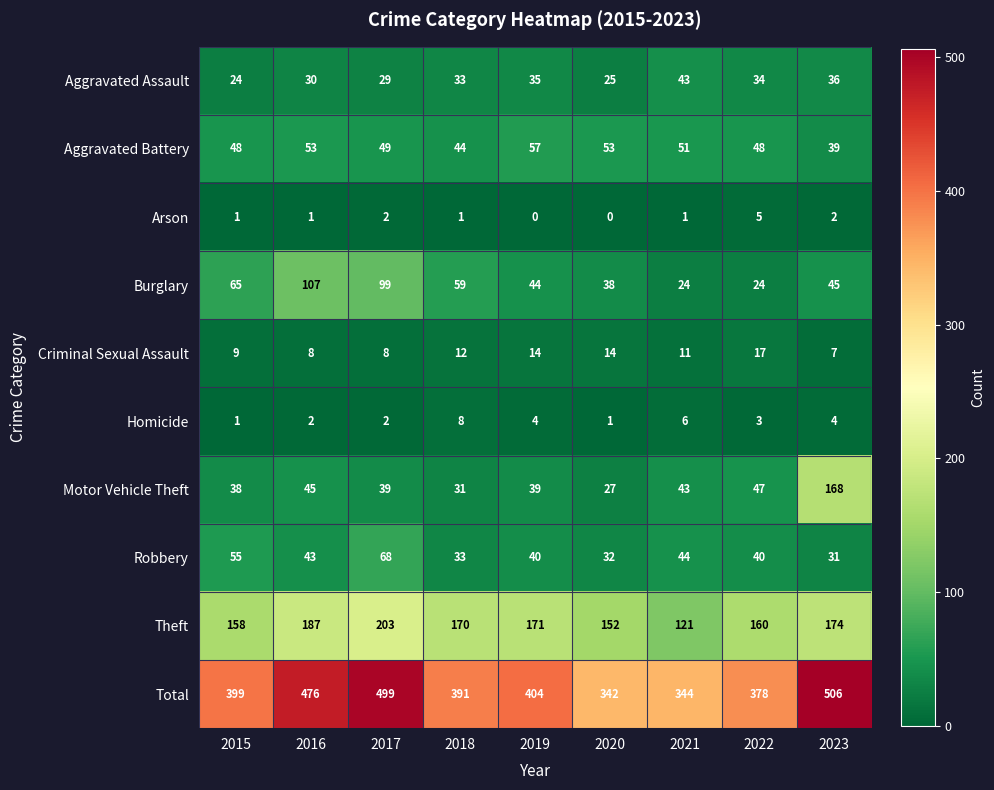

What is the difference between the maximum and second lowest values in the Criminal Sexual Assault series?

9